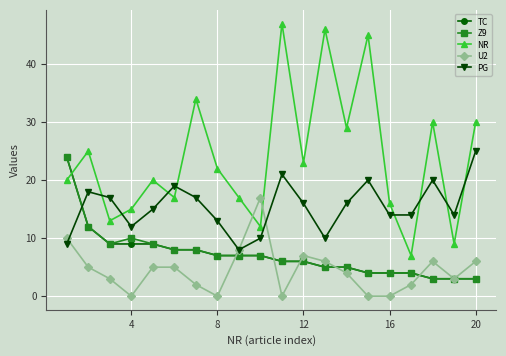

How many times do PG and NR cross each other?

8